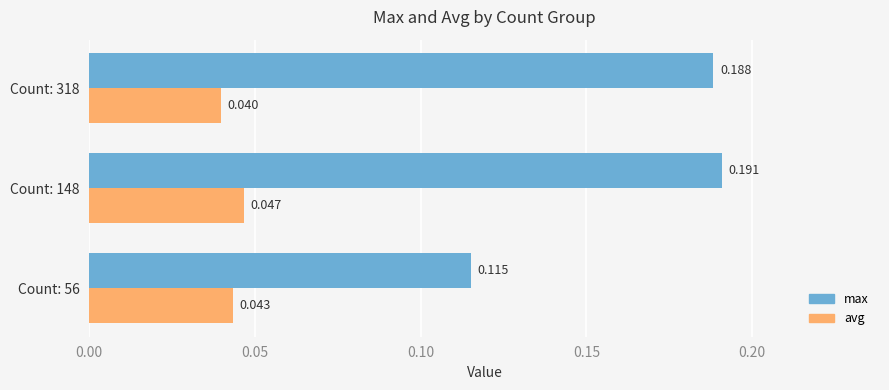

Rank the series by their average value, from lowest to highest.

avg, max